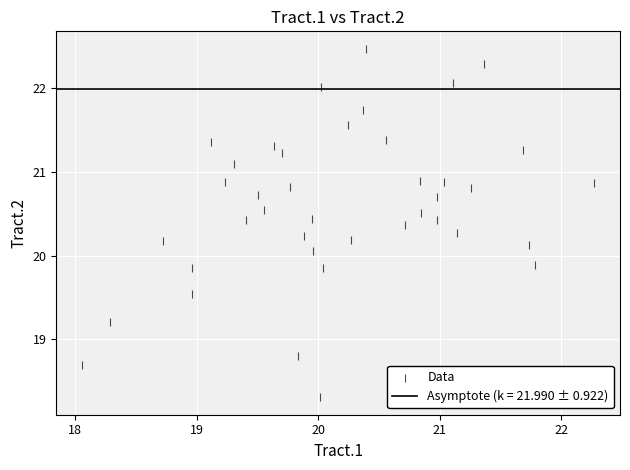

What is the range of X values (max minus min)?

4.2